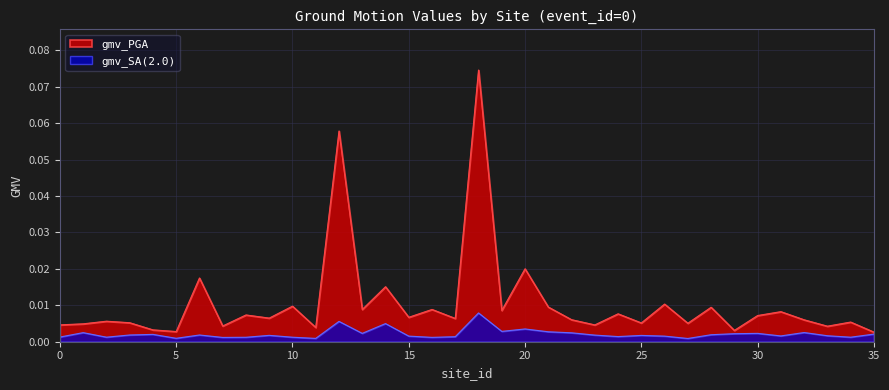

What is the maximum value shown in the chart?

0.1